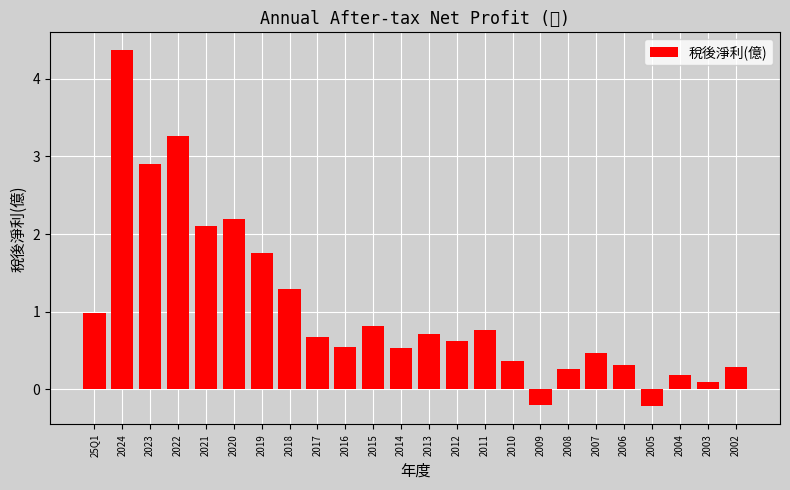

What is the label of the 20th bar from the left?

2006